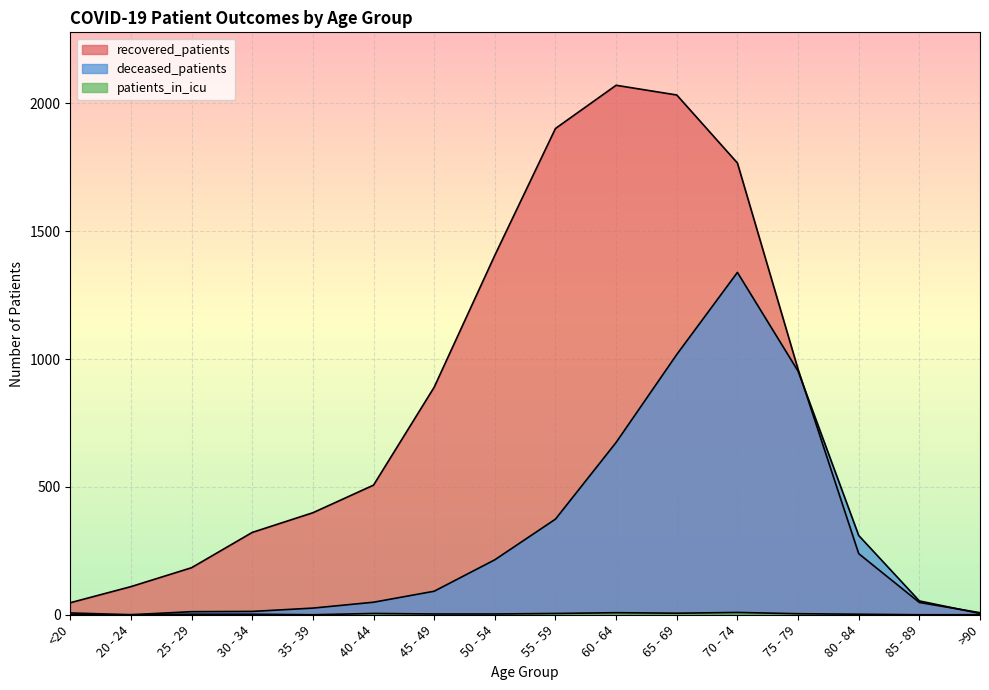

Which category has the lowest value in the patients_in_icu series?

<20